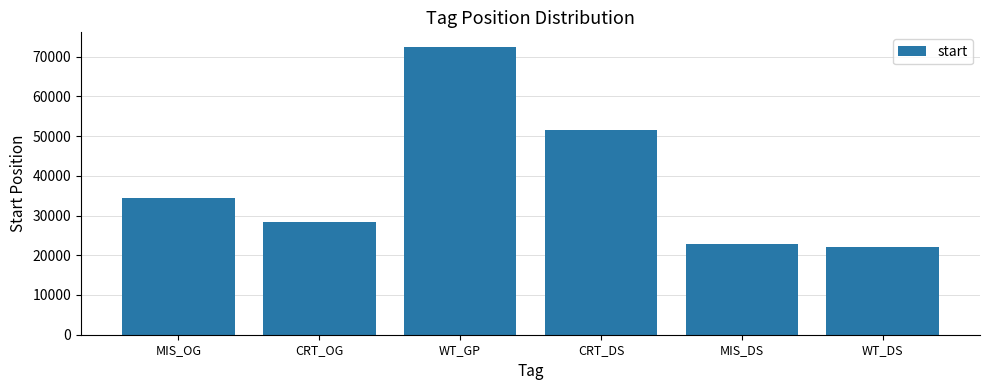

Does the chart contain stacked bars?

No